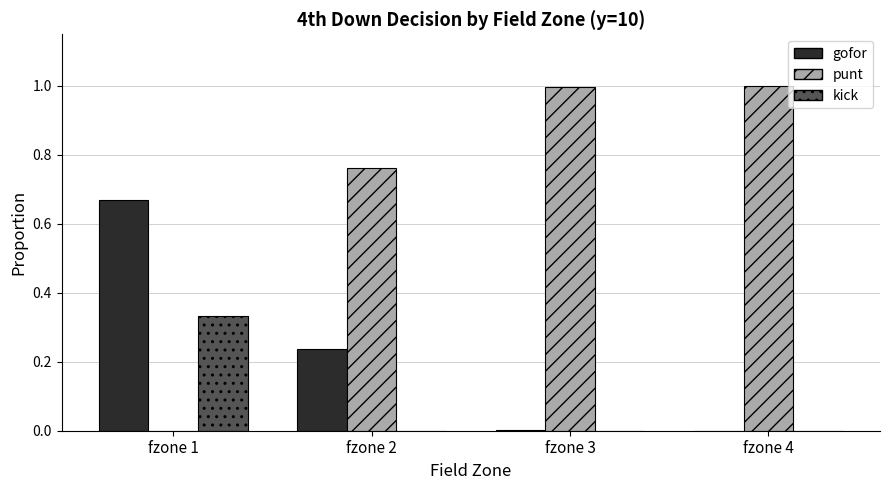

Which series has the widest spread of values?

punt